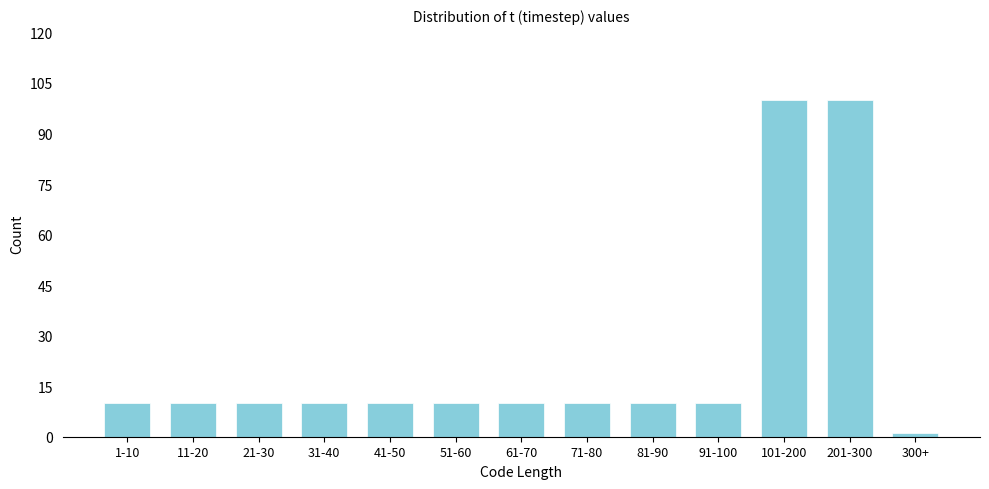

Reading left to right, list all the values displayed in this chart.

1-10=10	11-20=10	21-30=10	31-40=10	41-50=10	51-60=10	61-70=10	71-80=10	81-90=10	91-100=10	101-200=100	201-300=100	300+=1